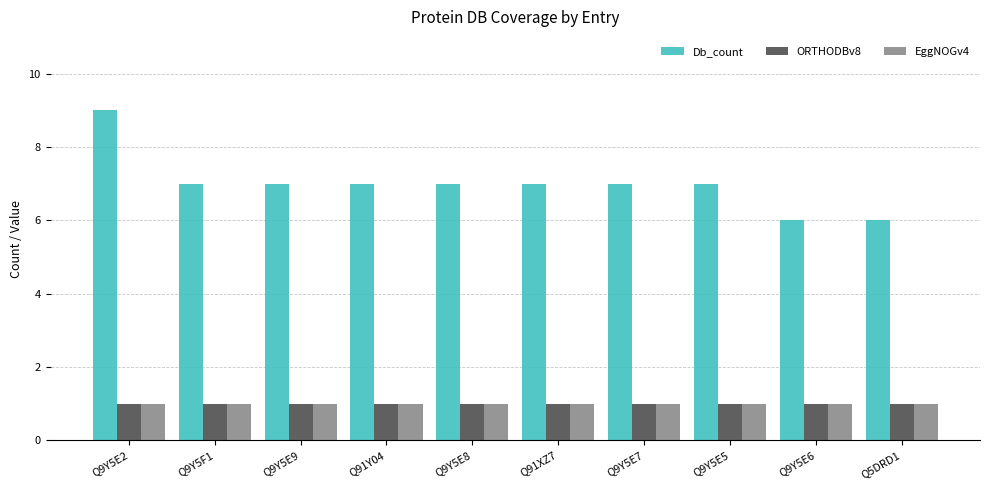

Are the bars horizontal?

No